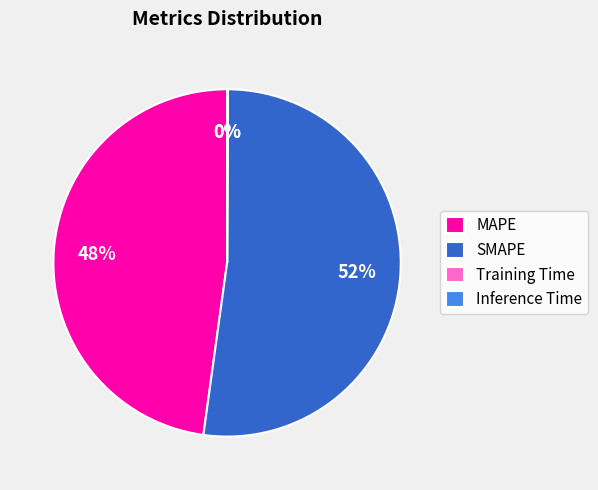

Between MAPE and SMAPE, which is larger?

SMAPE